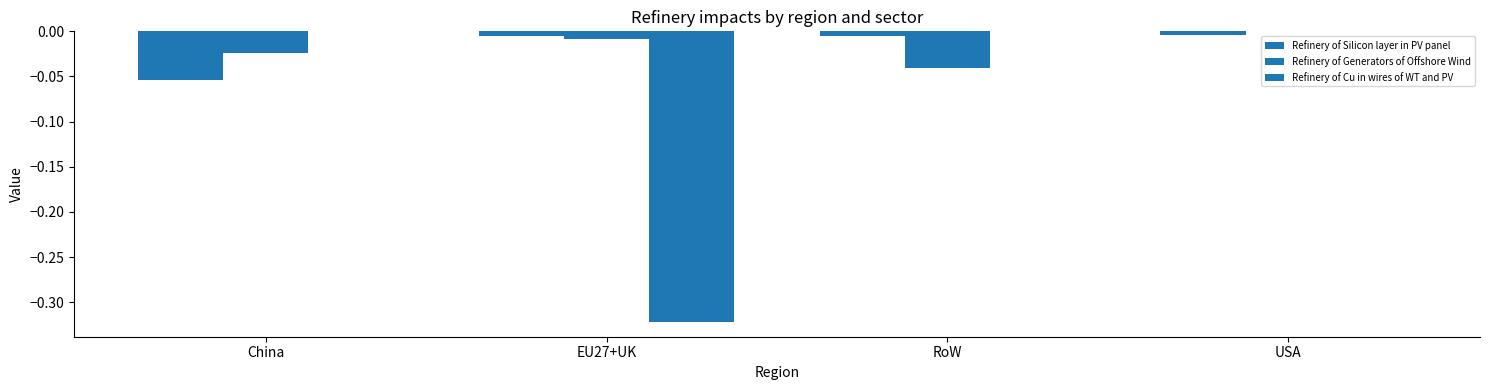

How many groups of bars are there?

4